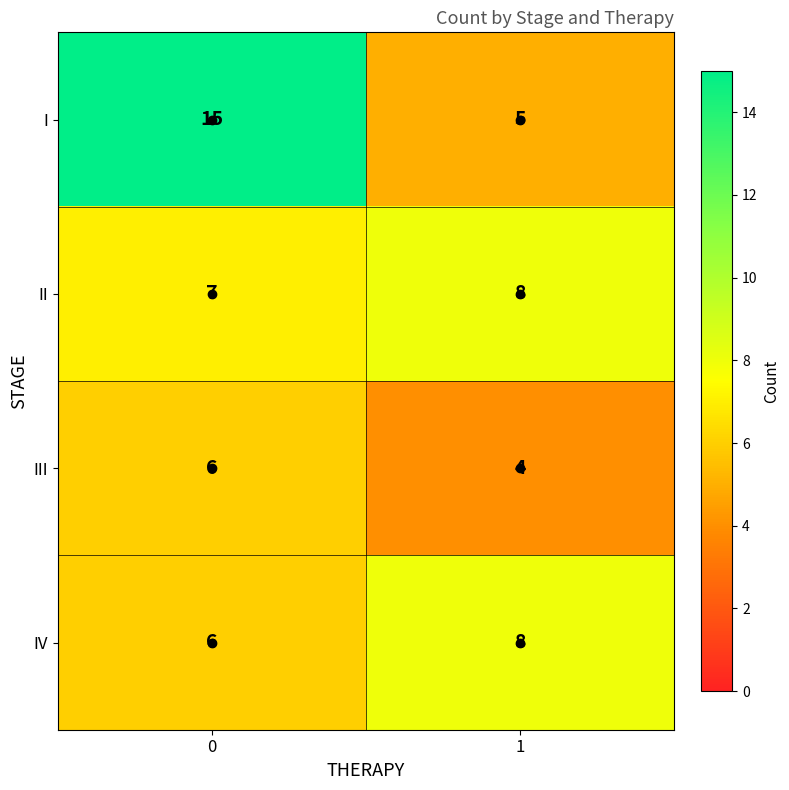

What is the total value across all series at 1?

25